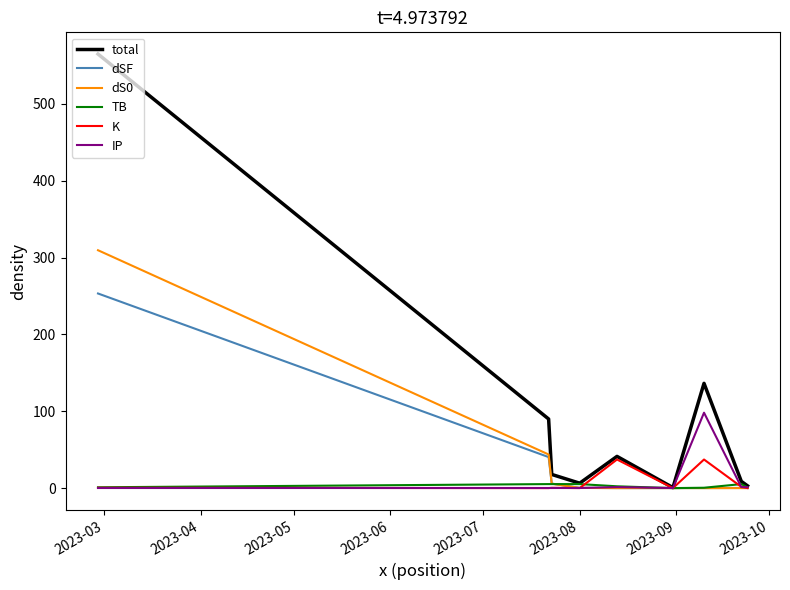

Which series has the largest total across all categories?

total